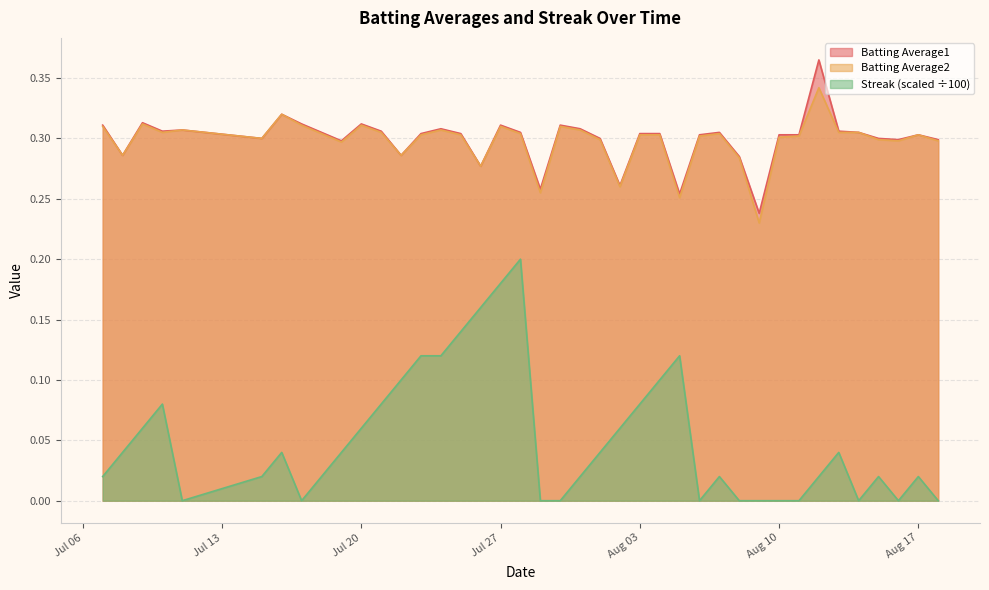

Reading left to right, extract all data points from this chart.

Batting Average1: 0.3	0.3	0.3	0.3	0.3	0.3	0.3	0.3	0.3	0.3	0.3	0.3	0.3	0.3	0.3	0.3	0.3	0.3	0.3	0.3	0.3	0.3	0.3	0.3	0.3	0.3	0.3	0.3	0.3	0.3	0.2	0.3	0.3	0.4	0.3	0.3	0.3	0.3	0.3	0.3
Batting Average2: 0.3	0.3	0.3	0.3	0.3	0.3	0.3	0.3	0.3	0.3	0.3	0.3	0.3	0.3	0.3	0.3	0.3	0.3	0.3	0.3	0.3	0.3	0.3	0.3	0.3	0.3	0.3	0.3	0.3	0.3	0.2	0.3	0.3	0.3	0.3	0.3	0.3	0.3	0.3	0.3
Streak: 0.0	0.0	0.1	0.1	0.0	0.0	0.0	0.0	0.0	0.0	0.1	0.1	0.1	0.1	0.1	0.1	0.2	0.2	0.2	0.0	0.0	0.0	0.0	0.1	0.1	0.1	0.1	0.0	0.0	0.0	0.0	0.0	0.0	0.0	0.0	0.0	0.0	0.0	0.0	0.0